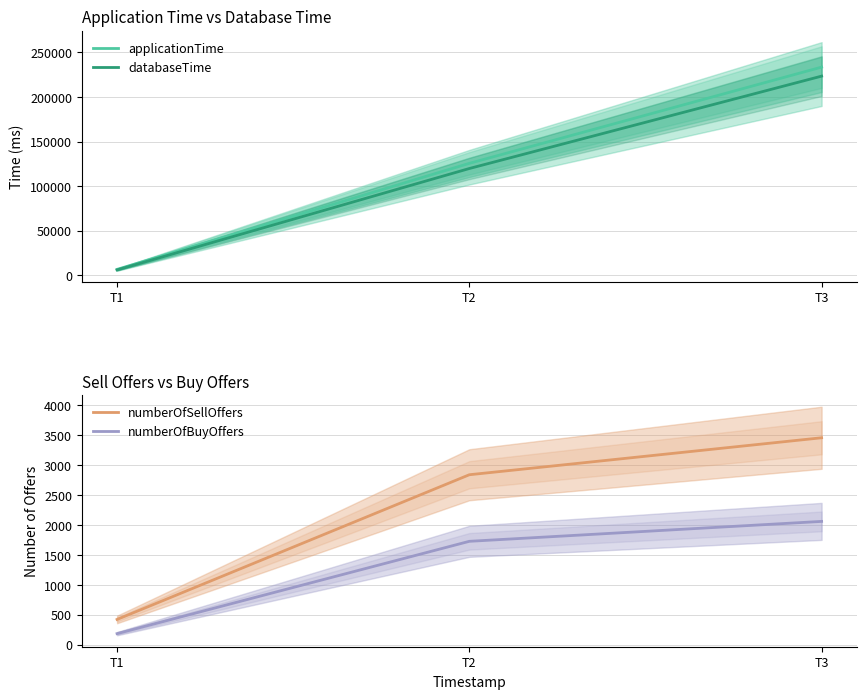

Which series has the largest total across all categories?

applicationTime